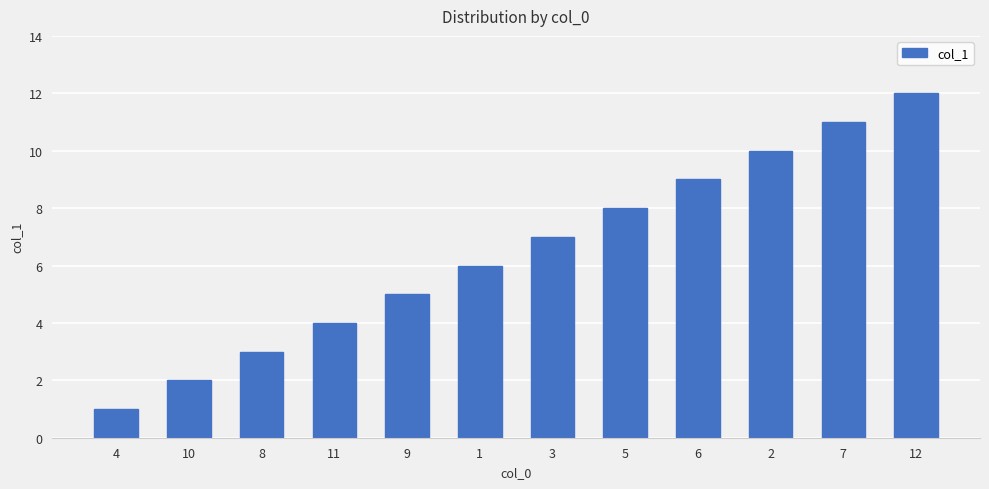

Rank the categories by value from highest to lowest.

12, 7, 2, 6, 5, 3, 1, 9, 11, 8, 10, 4